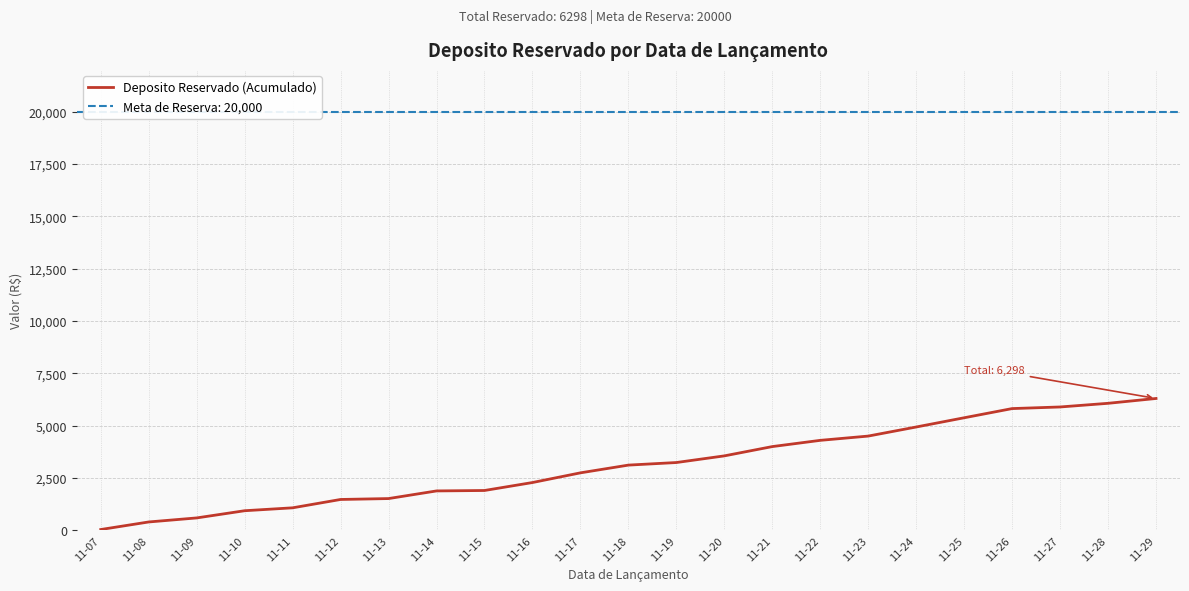

Reading left to right, transcribe all the data shown in this chart.

11-07=36	11-08=397	11-09=590	11-10=934	11-11=1073	11-12=1472	11-13=1515	11-14=1880	11-15=1901	11-16=2281	11-17=2744	11-18=3114	11-19=3237	11-20=3555	11-21=3999	11-22=4297	11-23=4501	11-24=4935	11-25=5376	11-26=5815	11-27=5892	11-28=6067	11-29=6298